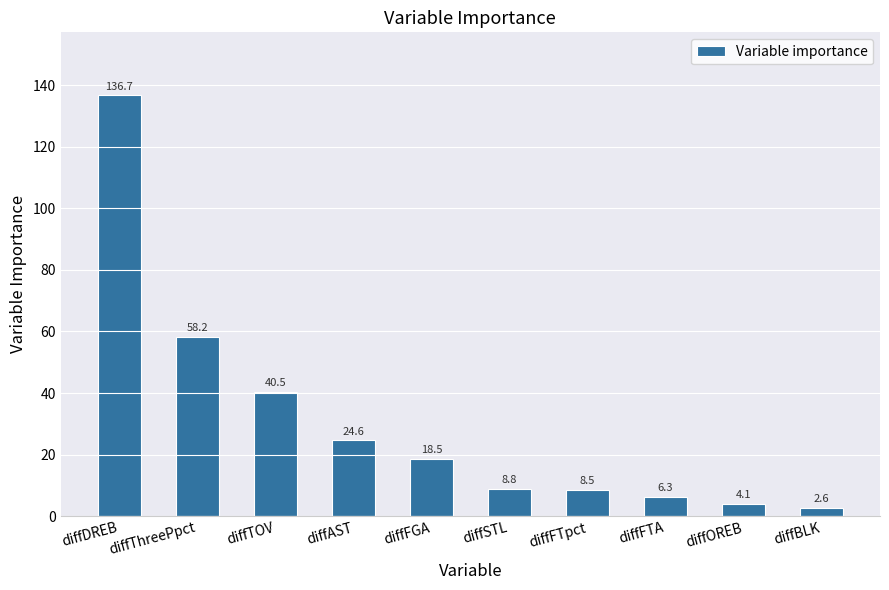

Which category has the lowest value across all series?

diffBLK